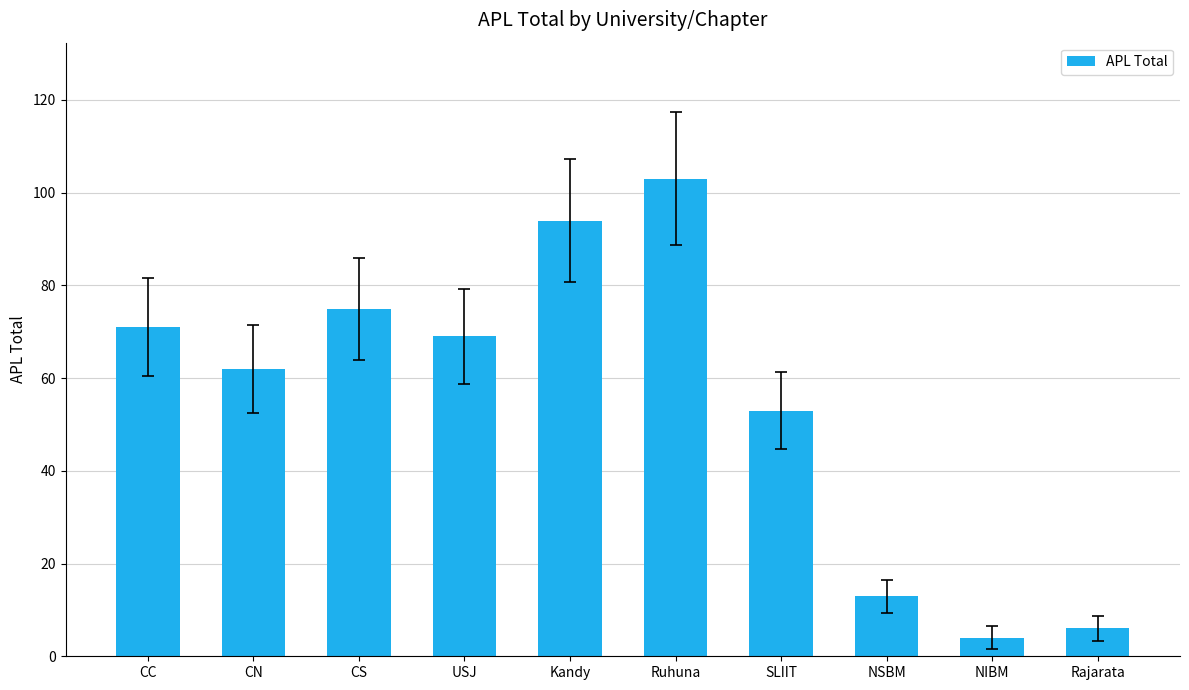

Where does the data first go above 69?

CC